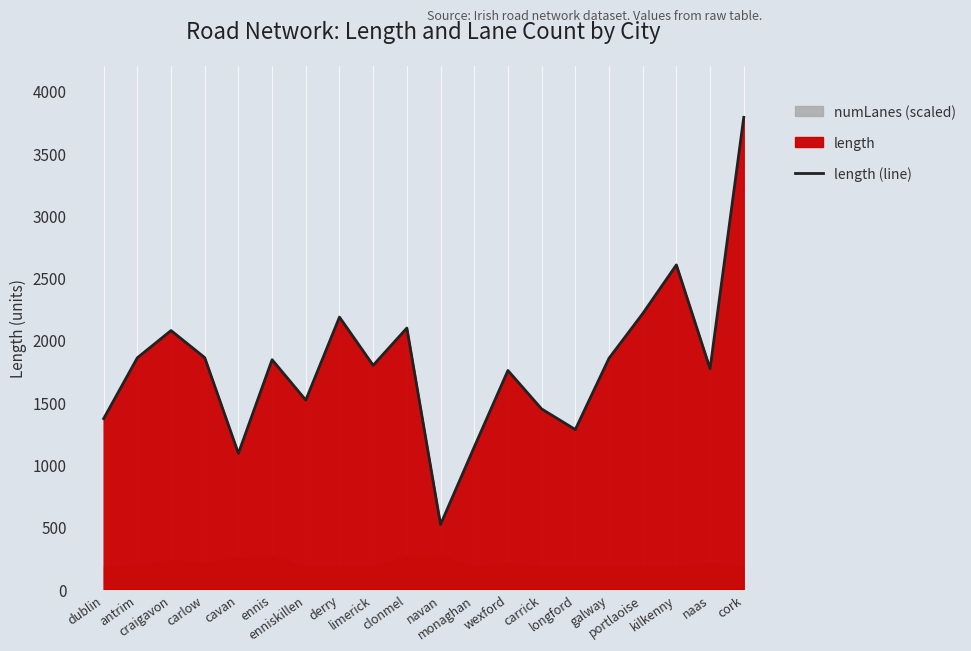

What is the average value?

1802.2